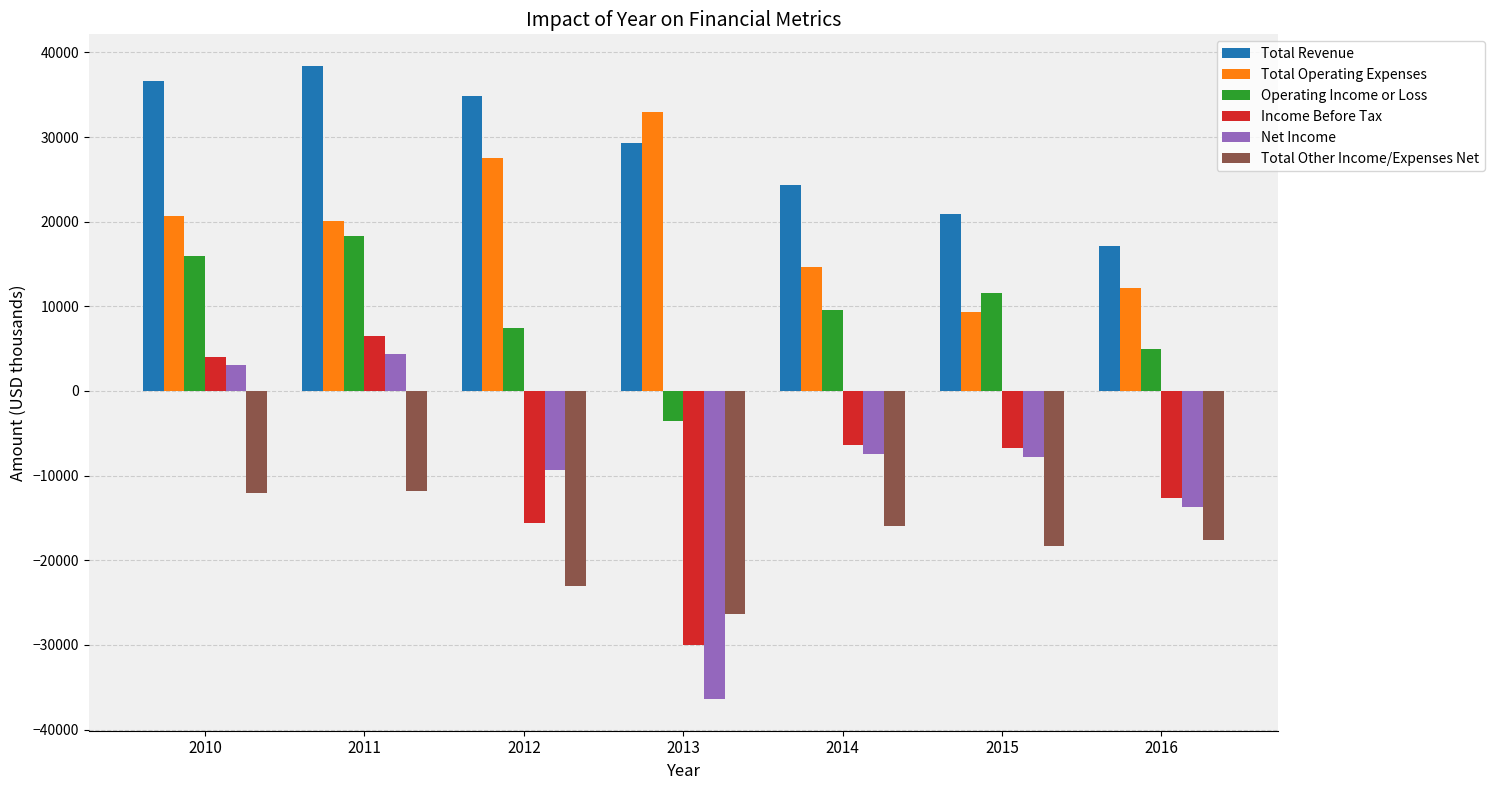

How many bars are there in total?

42